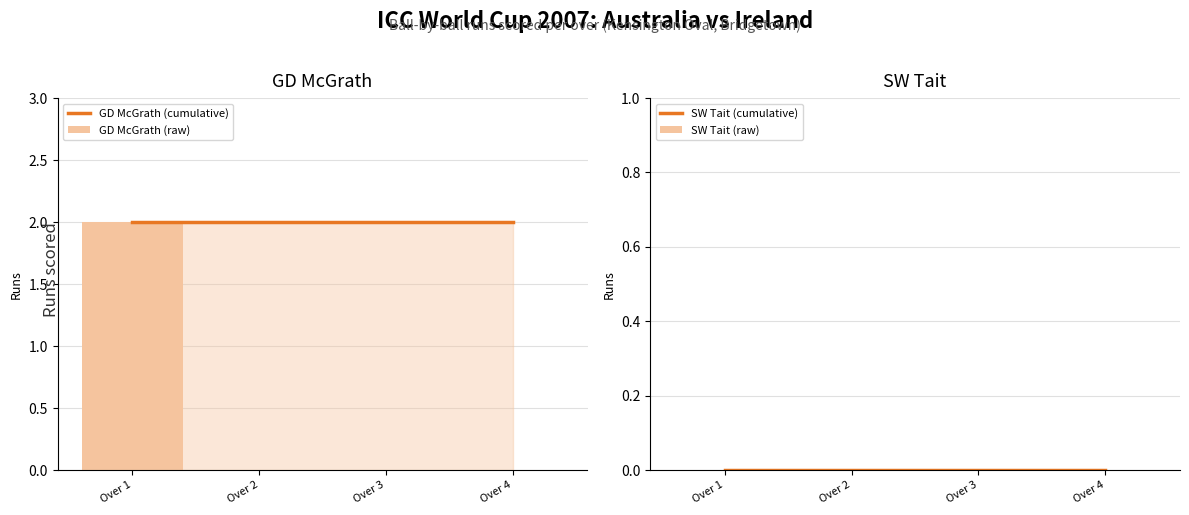

Reading right to left, what are all the values shown in this chart?

GD McGrath (cumulative): Over 4=2	Over 3=2	Over 2=2	Over 1=2
GD McGrath (raw): Over 4=0	Over 3=0	Over 2=0	Over 1=2
SW Tait (cumulative): Over 4=0	Over 3=0	Over 2=0	Over 1=0
SW Tait (raw): Over 4=0	Over 3=0	Over 2=0	Over 1=0